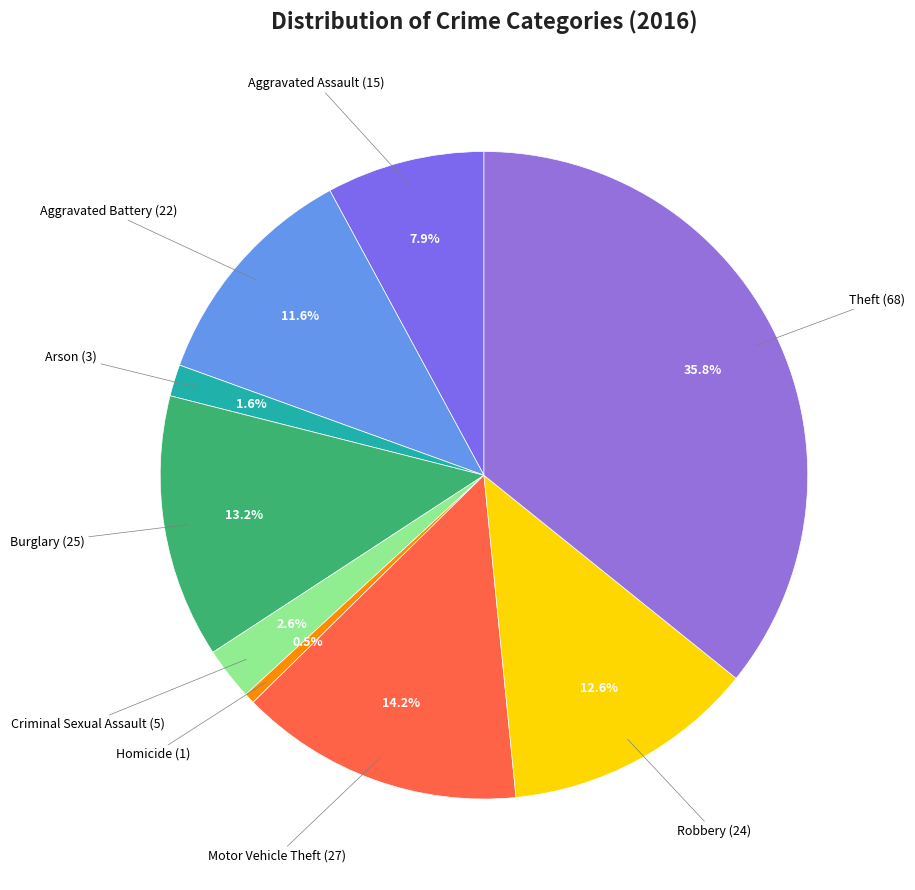

Which category has the smallest portion of the pie?

Homicide